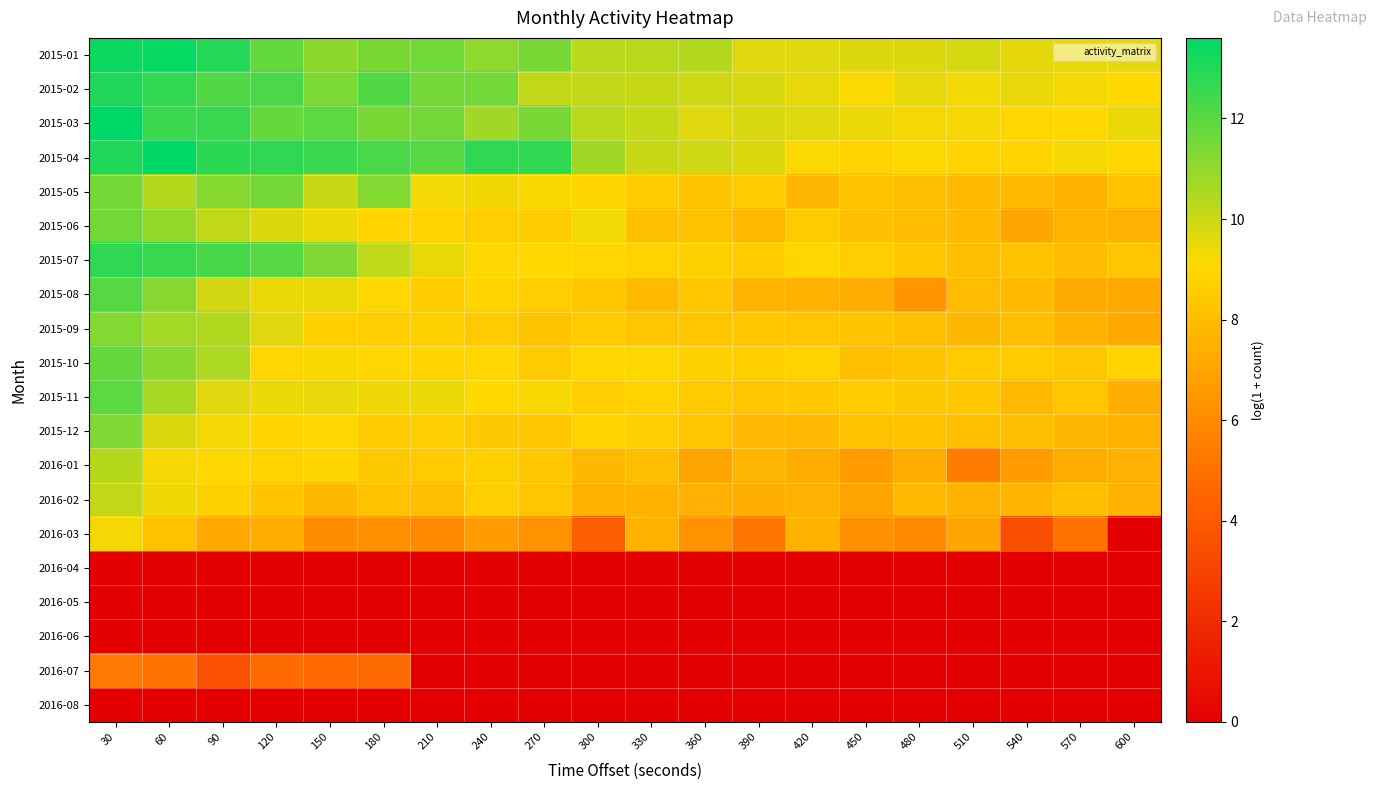

Which series has the widest spread of values?

2016-03